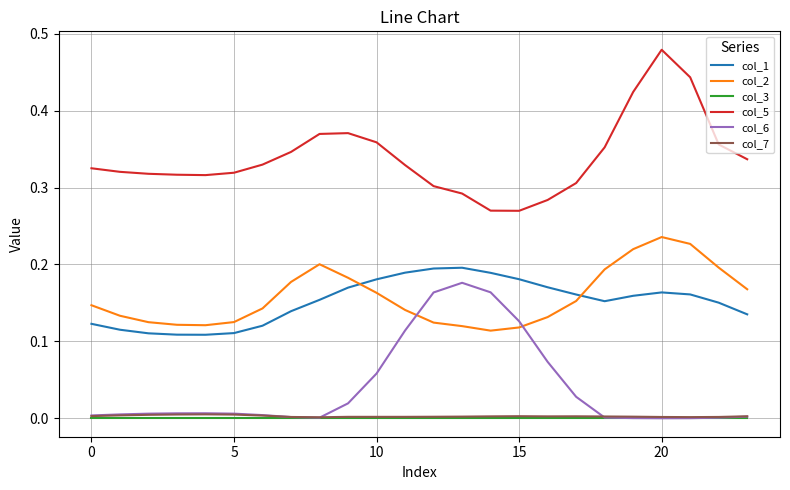

How many times do col_2 and col_6 cross each other?

2